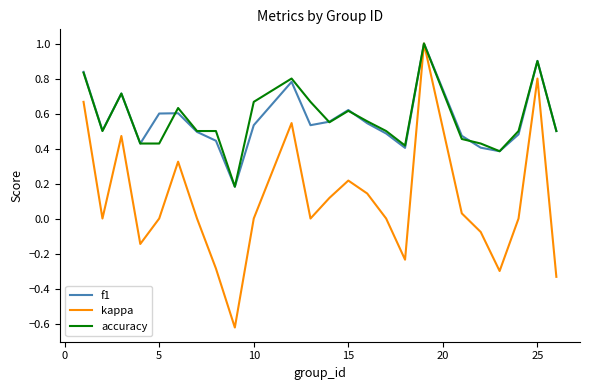

What is the maximum value shown in the chart?

1.0